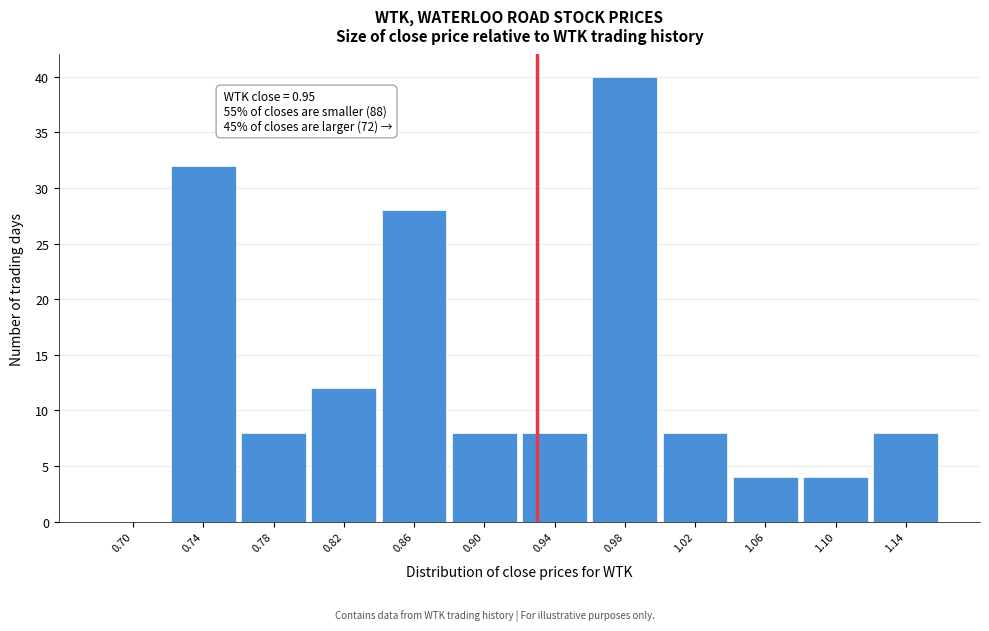

Reading left to right, list all the values displayed in this chart.

0.70=0	0.74=32	0.78=8	0.82=12	0.86=28	0.90=8	0.94=8	0.98=40	1.02=8	1.06=4	1.10=4	1.14=8